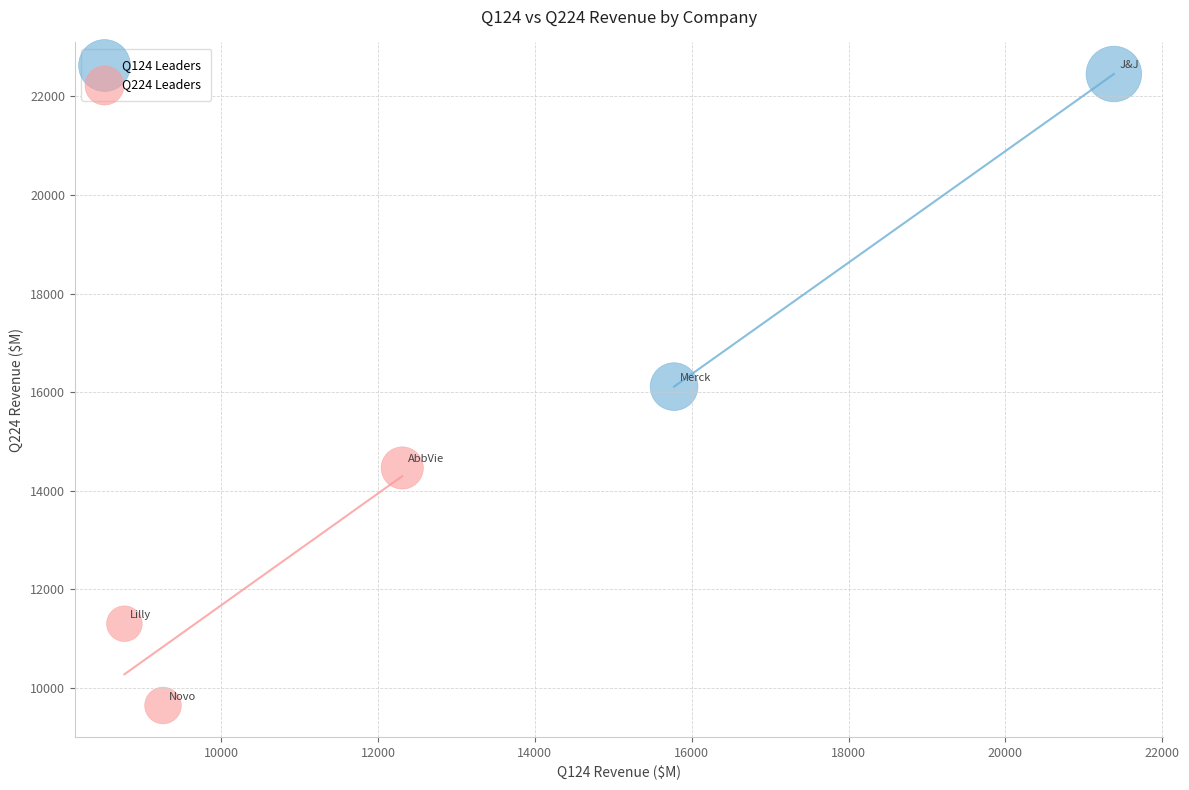

What are all the series names shown in the legend?

Q124 Leaders, Q224 Leaders